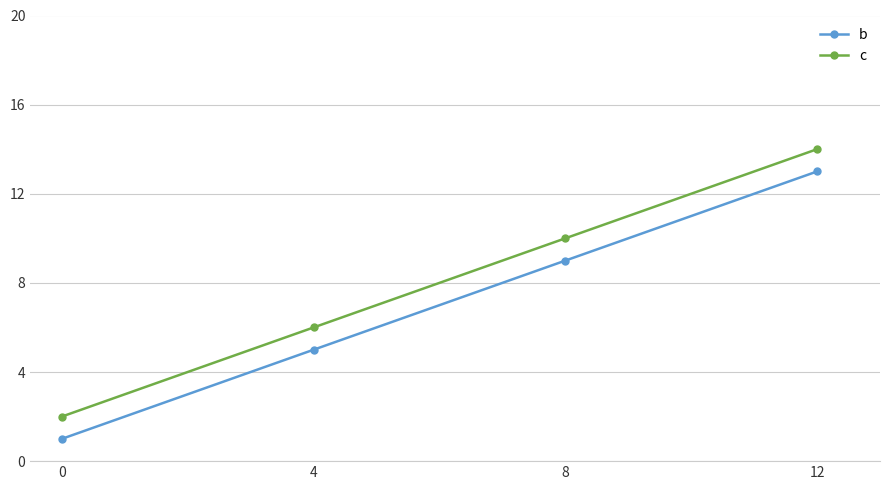

Count the number of categories in the chart.

4